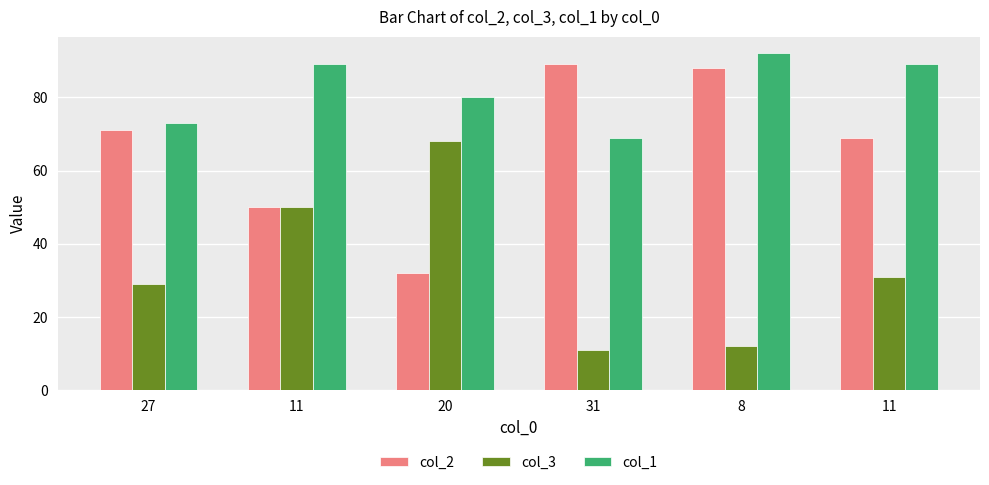

What is the label of the 2nd bar from the right?

8